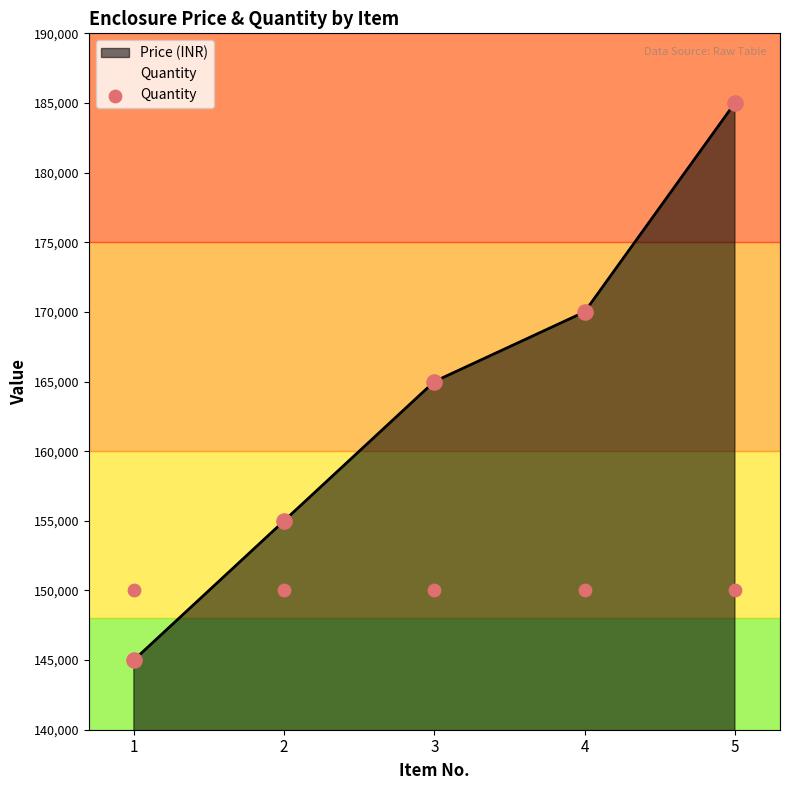

Which has a higher value, 4 or 2?

4